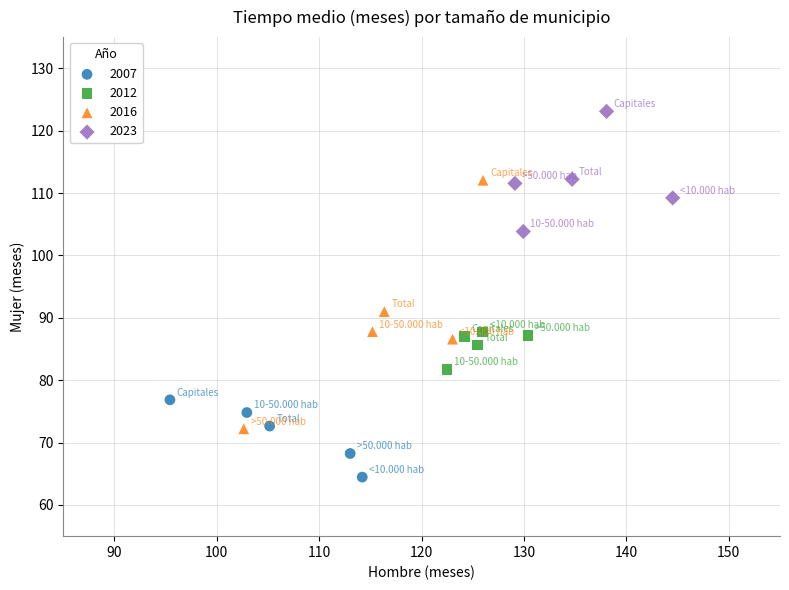

Which series has the widest spread of Y values?

2016